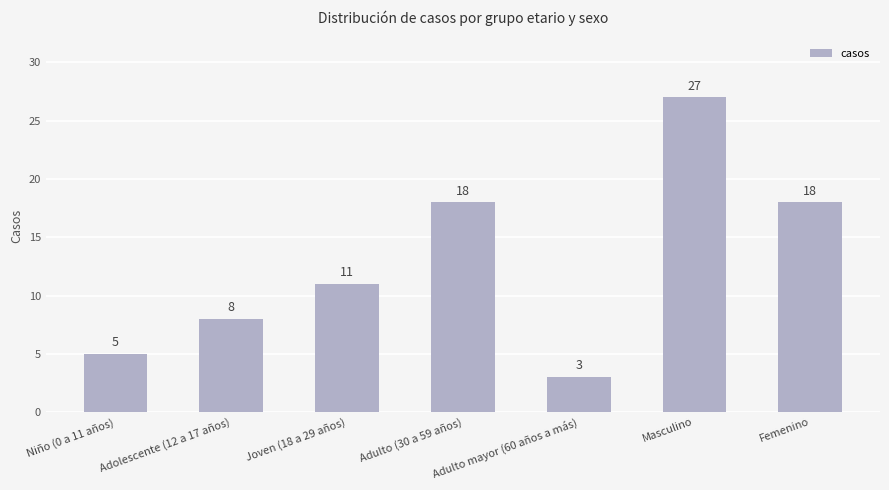

What position from the left is Adulto (30 a 59 años)?

4